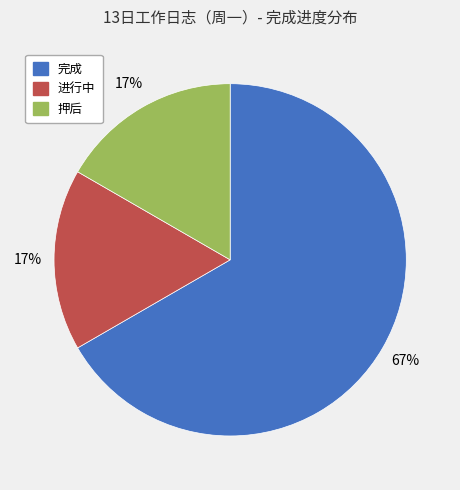

What percentage is the 进行中 slice, to the nearest percent?

17%